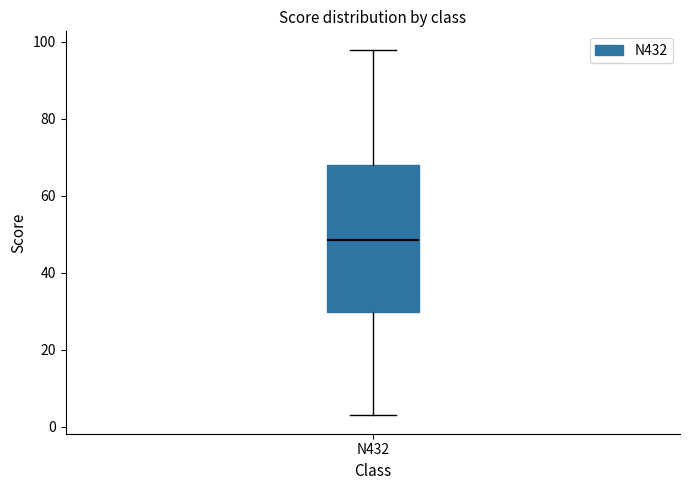

Transcribe this box plot: give where the median line is, the range the box spans, and where the two whiskers end, as read against the y-axis. The values are not printed on the chart, so give them approximately, as read against the axis.

median 48, box 30 to 68, whiskers 4 to 98